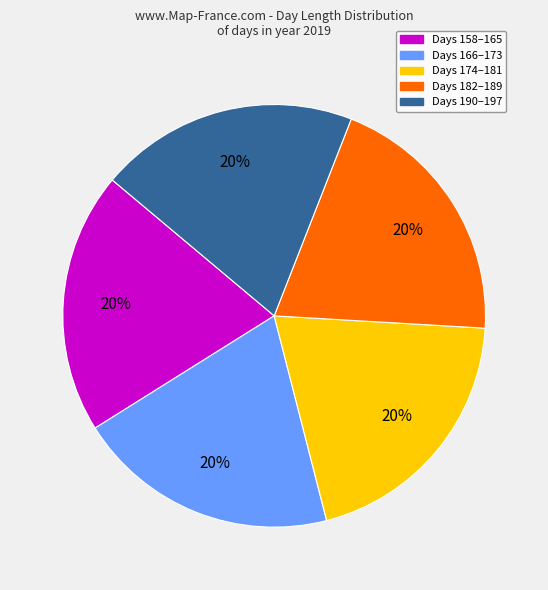

Is there any slice that represents more than half of the pie?

No